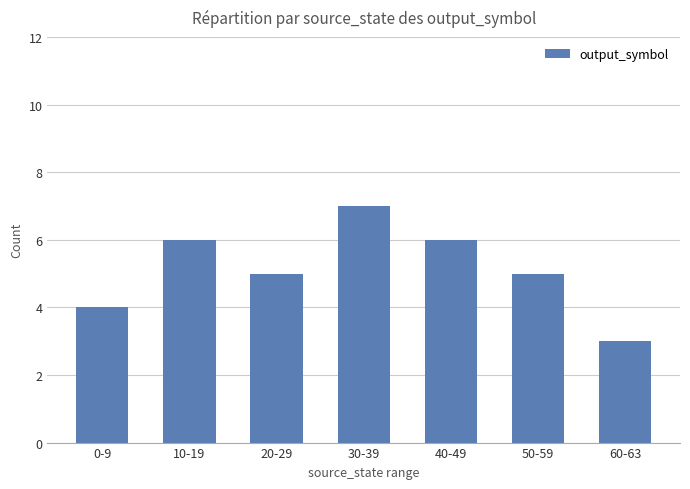

True or false: the data shows 3 at 20-29.

False